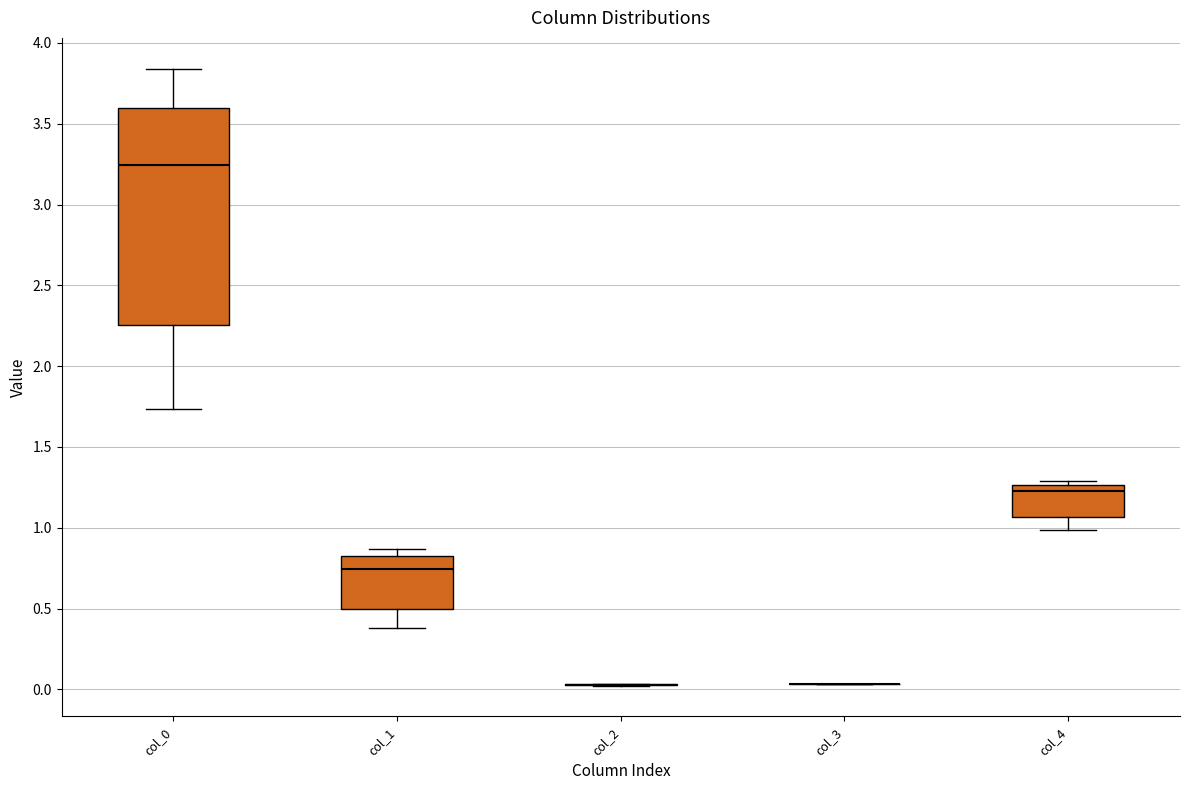

Comparing the boxes themselves (not the whiskers), which one is the tallest?

col_0